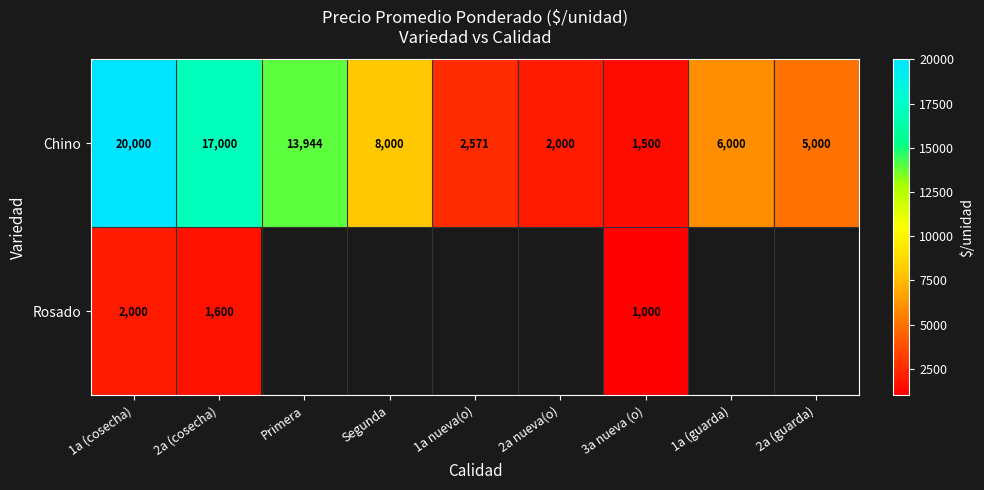

At 3a nueva (o), list the series in order from largest to smallest.

Chino, Rosado